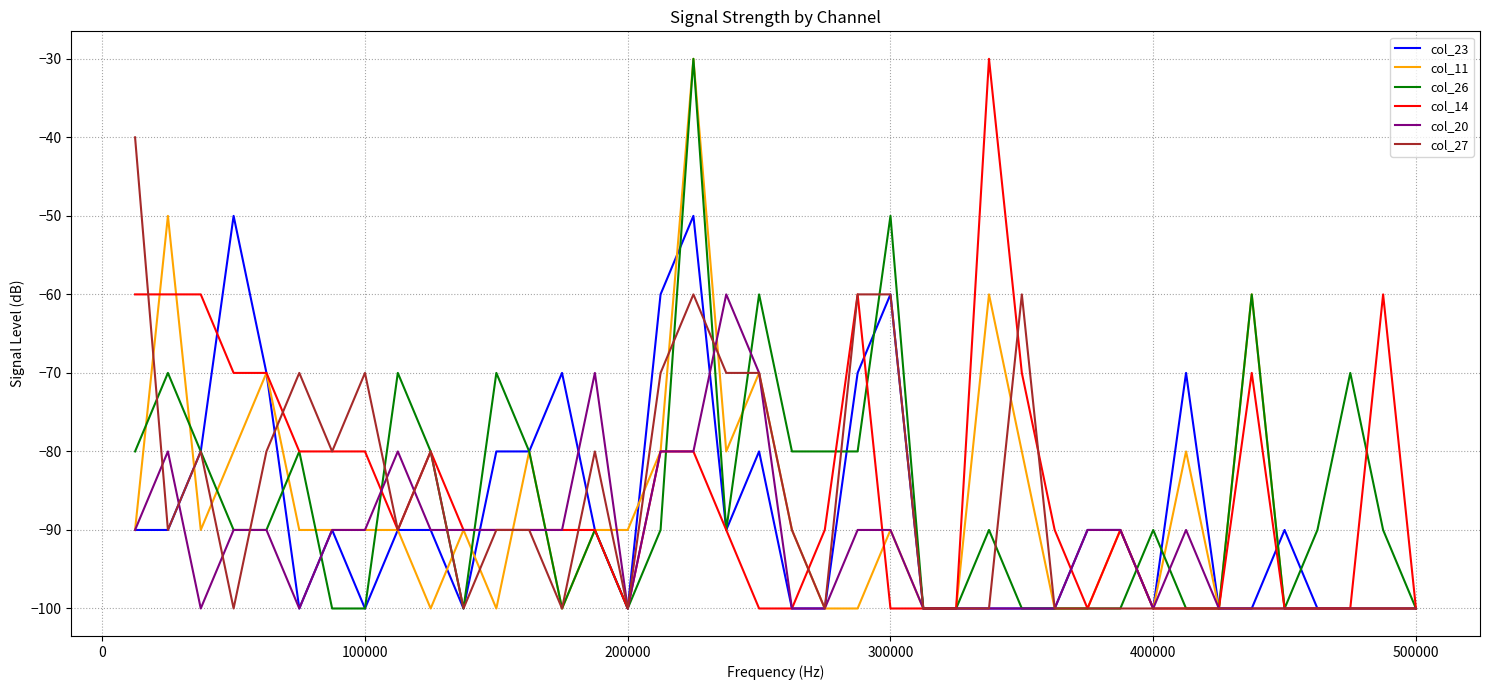

What is the lowest value of the col_14 series?

-100.0